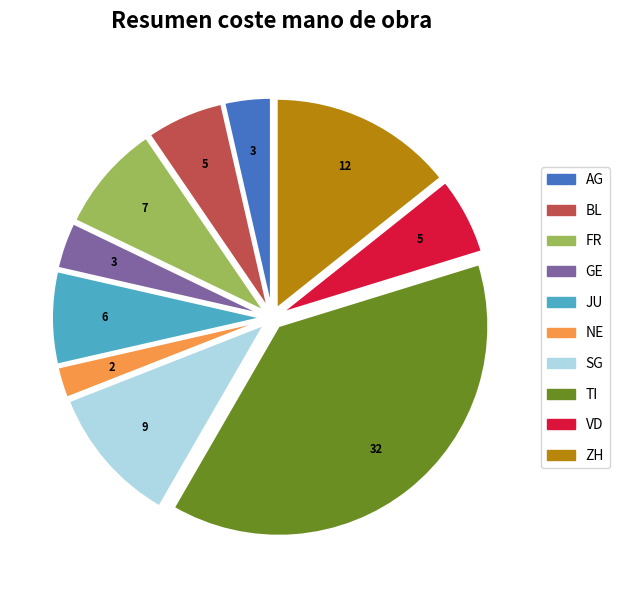

Which slice is the largest?

TI